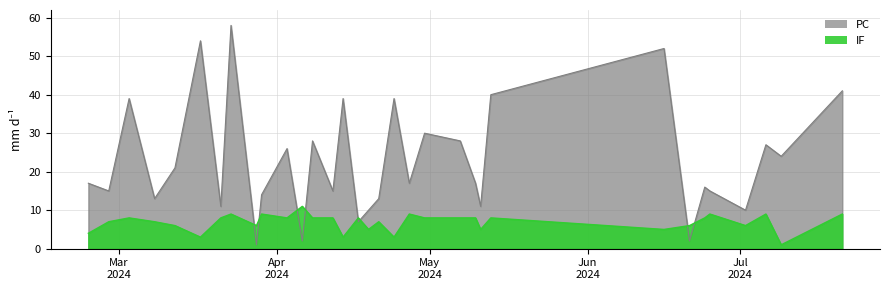

In IF, how many points are lower than both neighbors (excluding endpoints)?

10